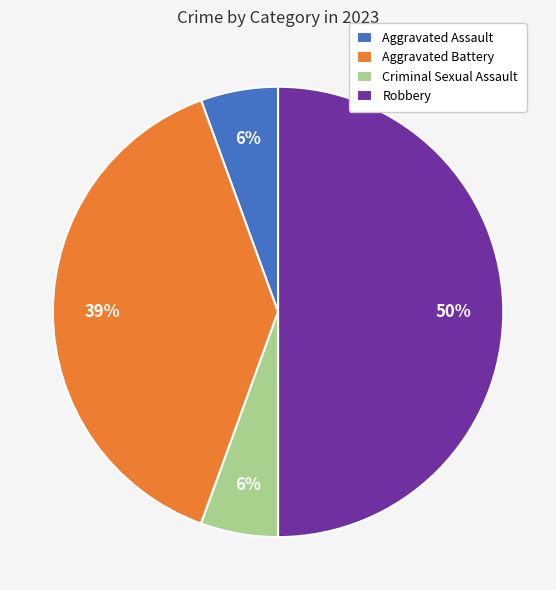

True or false: Aggravated Battery accounts for 30% of the total.

False